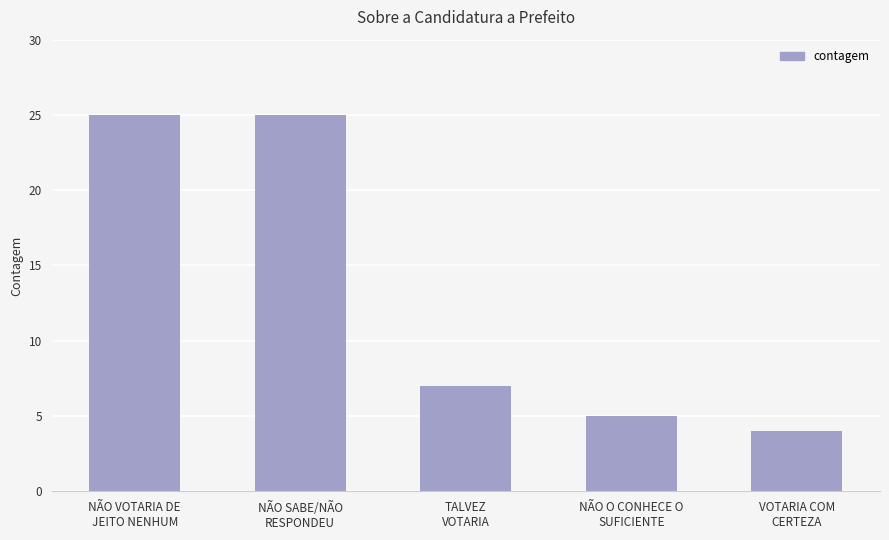

What is the difference between the maximum and minimum values?

21